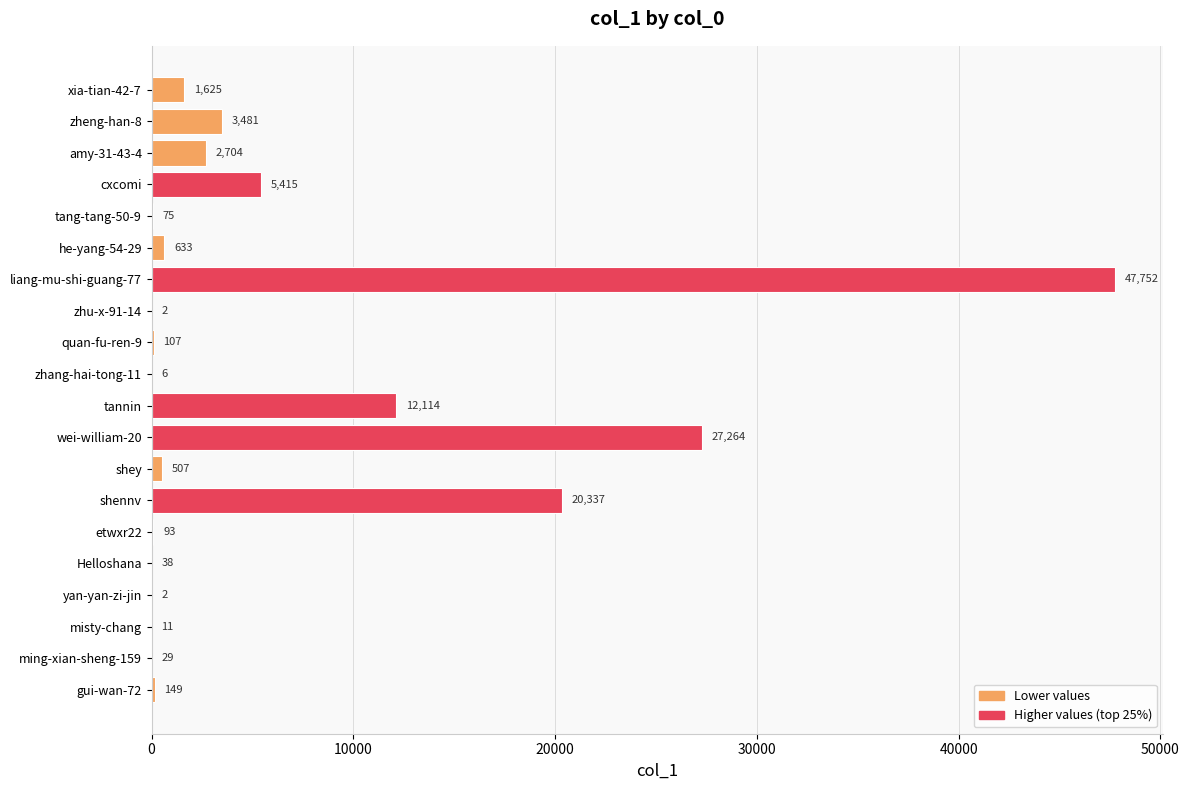

What is the average value?

6117